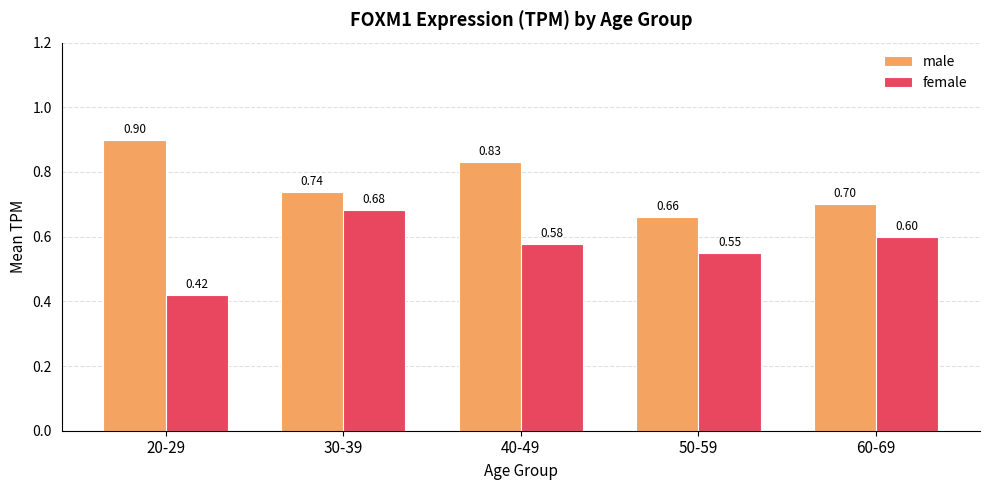

How many groups of bars are there?

5